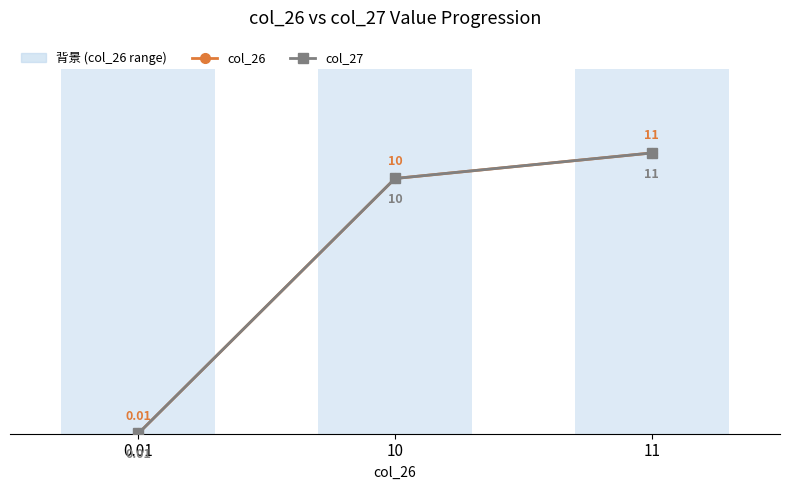

What is the label of the 2nd bar from the left?

10